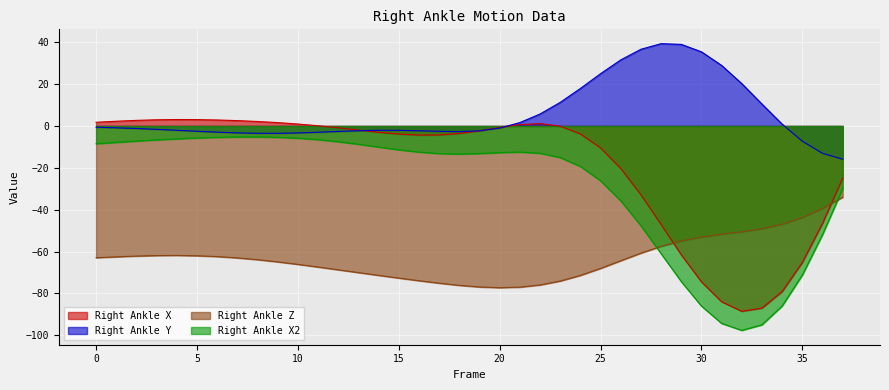

Which has a higher value, 5 or 25?

5